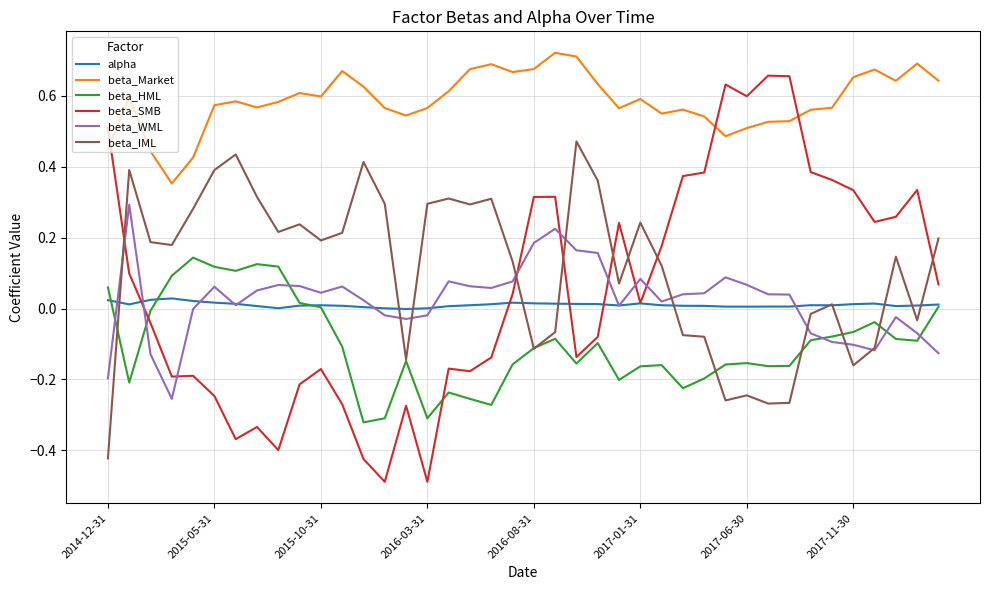

What is the smallest value displayed?

-0.5